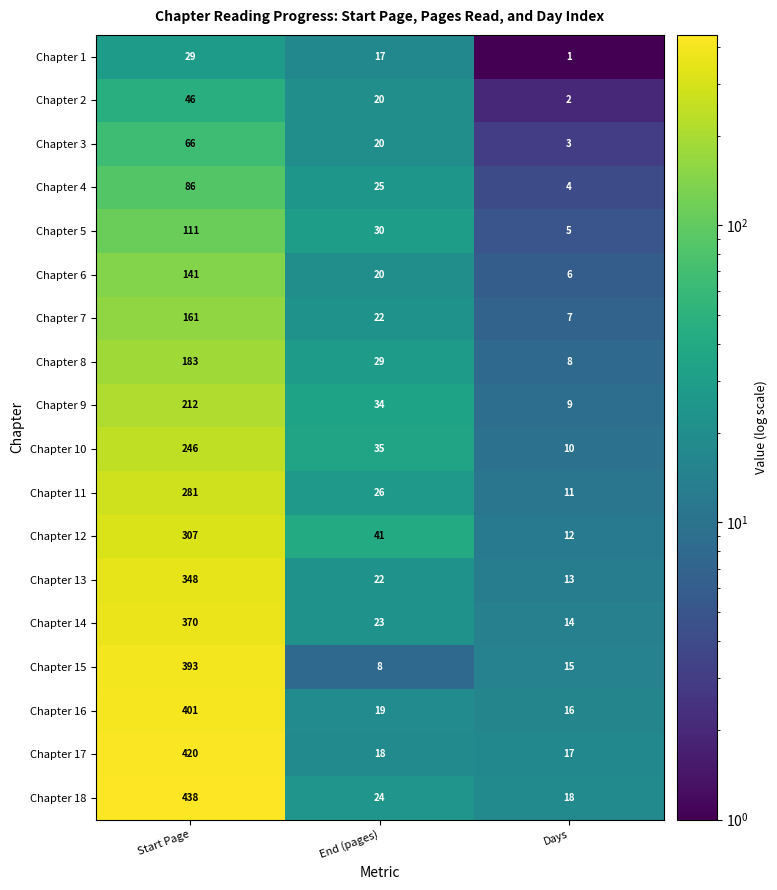

Is the value of Chapter 9 at Start Page greater than the value of Chapter 8 at Days?

Yes